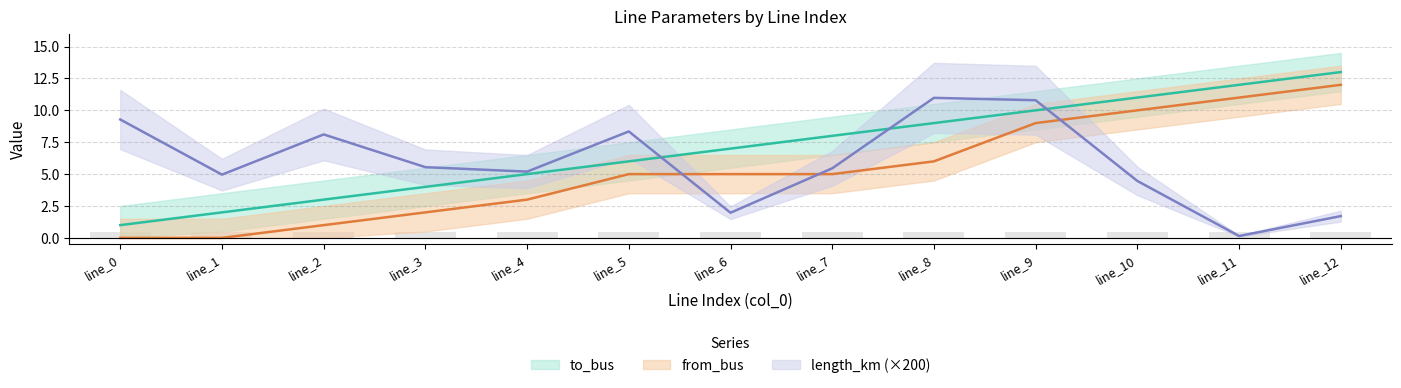

Reading right to left, extract all data points from this chart.

to_bus: line_12=13.0	line_11=12.0	line_10=11.0	line_9=10.0	line_8=9.0	line_7=8.0	line_6=7.0	line_5=6.0	line_4=5.0	line_3=4.0	line_2=3.0	line_1=2.0	line_0=1.0
length_km: line_12=1.7	line_11=0.1	line_10=4.5	line_9=10.8	line_8=11.0	line_7=5.5	line_6=2.0	line_5=8.3	line_4=5.2	line_3=5.5	line_2=8.1	line_1=5.0	line_0=9.3
from_bus: line_12=12.0	line_11=11.0	line_10=10.0	line_9=9.0	line_8=6.0	line_7=5.0	line_6=5.0	line_5=5.0	line_4=3.0	line_3=2.0	line_2=1.0	line_1=0.0	line_0=0.0